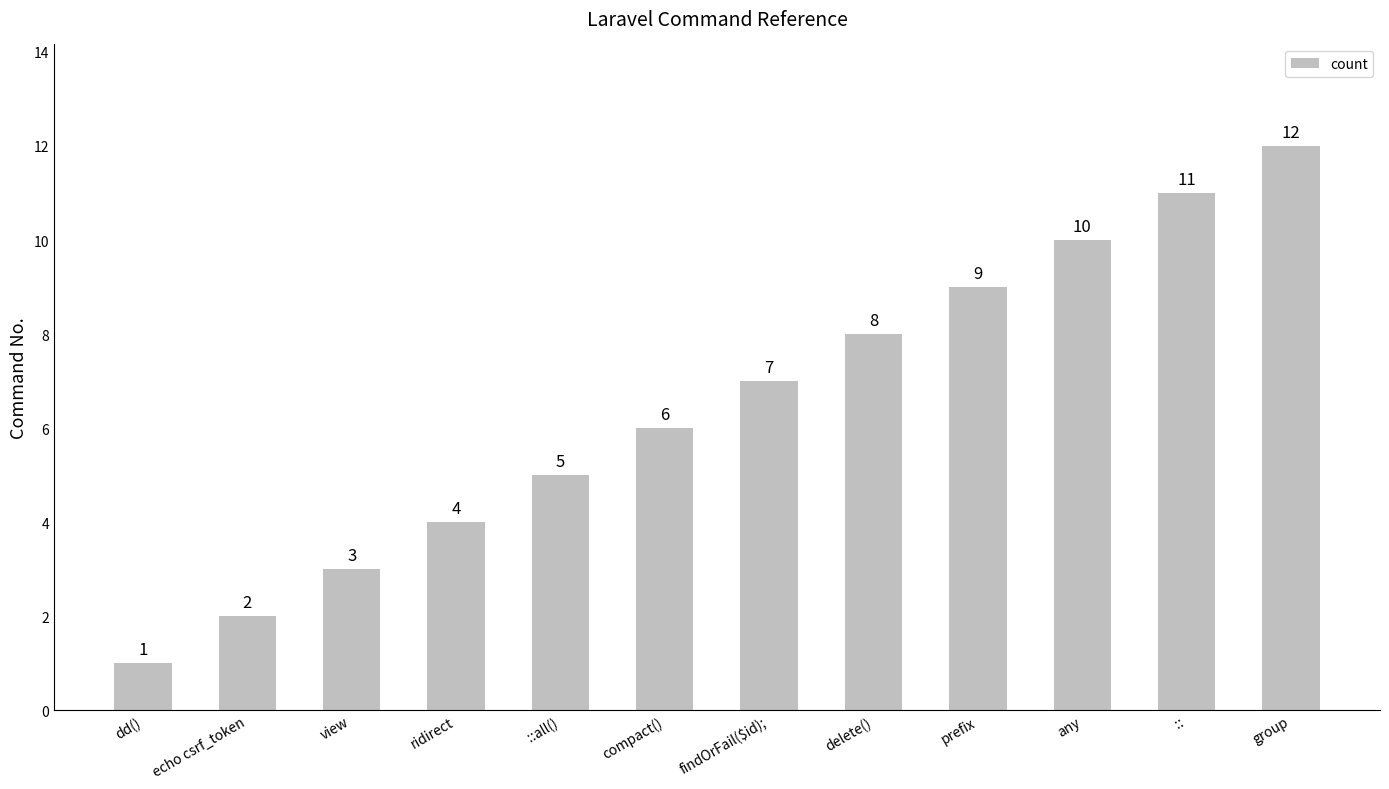

At which label is the value closest to 6?

compact()